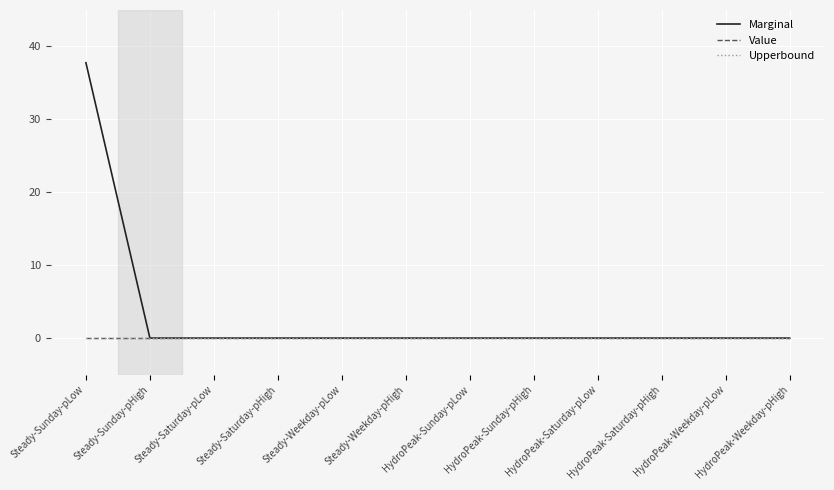

What is the spread (max minus min) of values at Steady-Sunday-pLow?

37.8